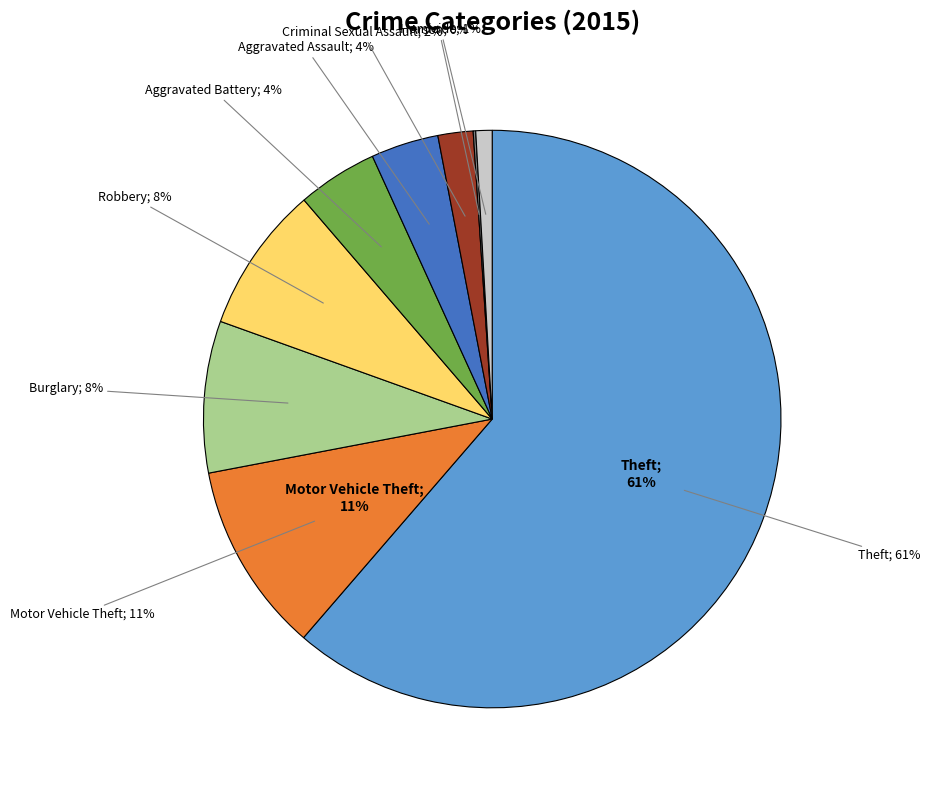

Between Motor Vehicle Theft and Robbery, which is larger?

Motor Vehicle Theft